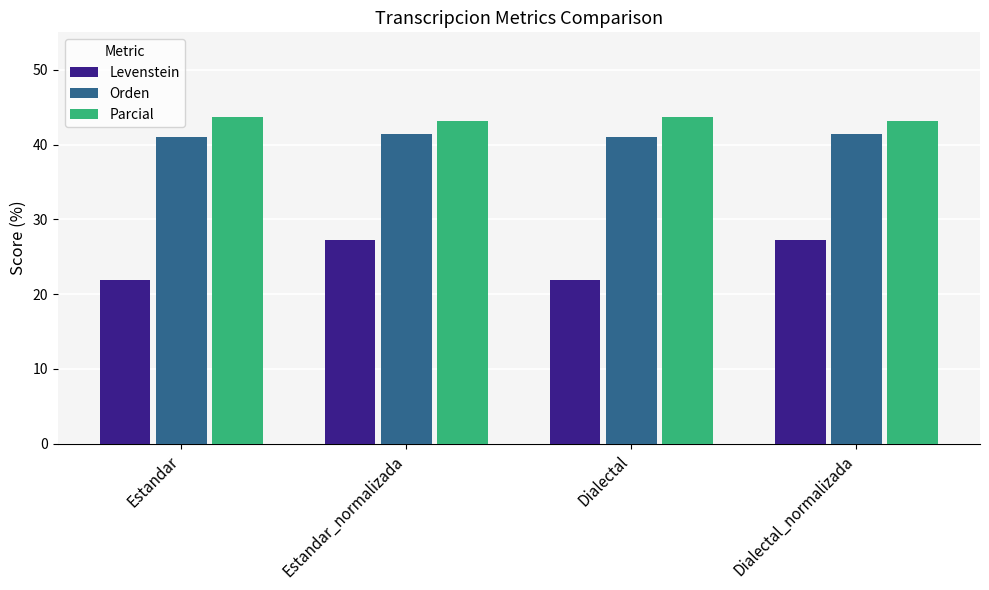

What is the average value of the Parcial series?

43.4